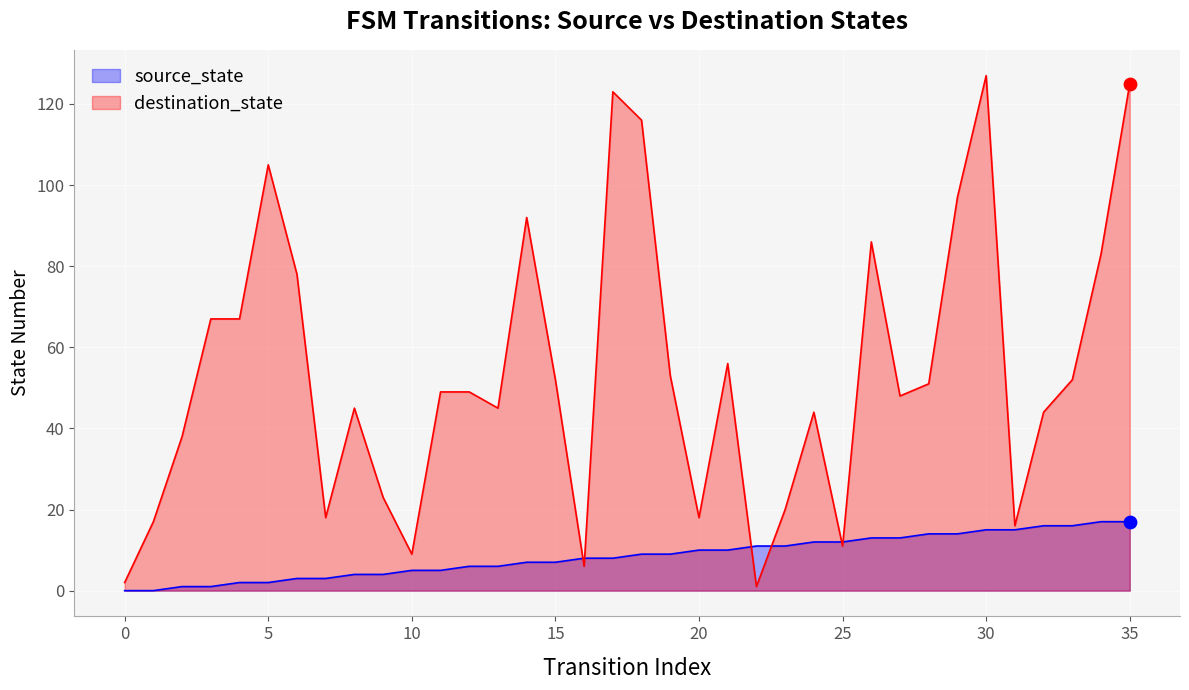

Is the value of source_state at 35 greater than the value of destination_state at 9?

No